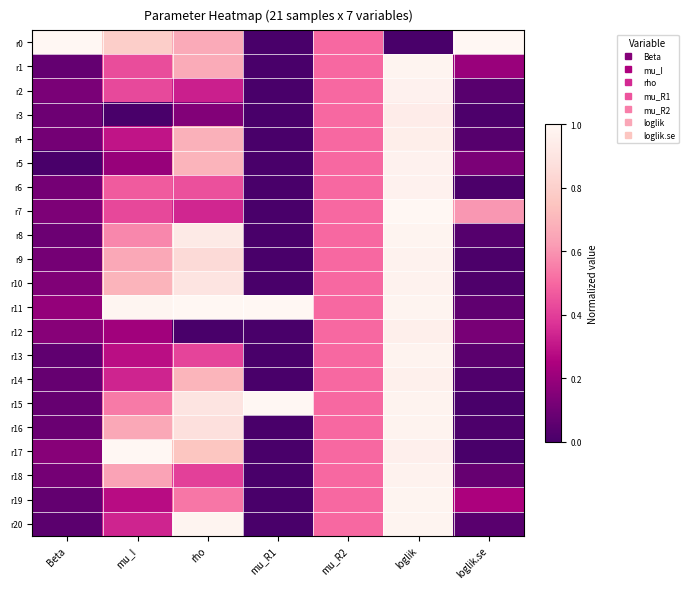

Which has a higher value, Beta or mu_R1?

Beta